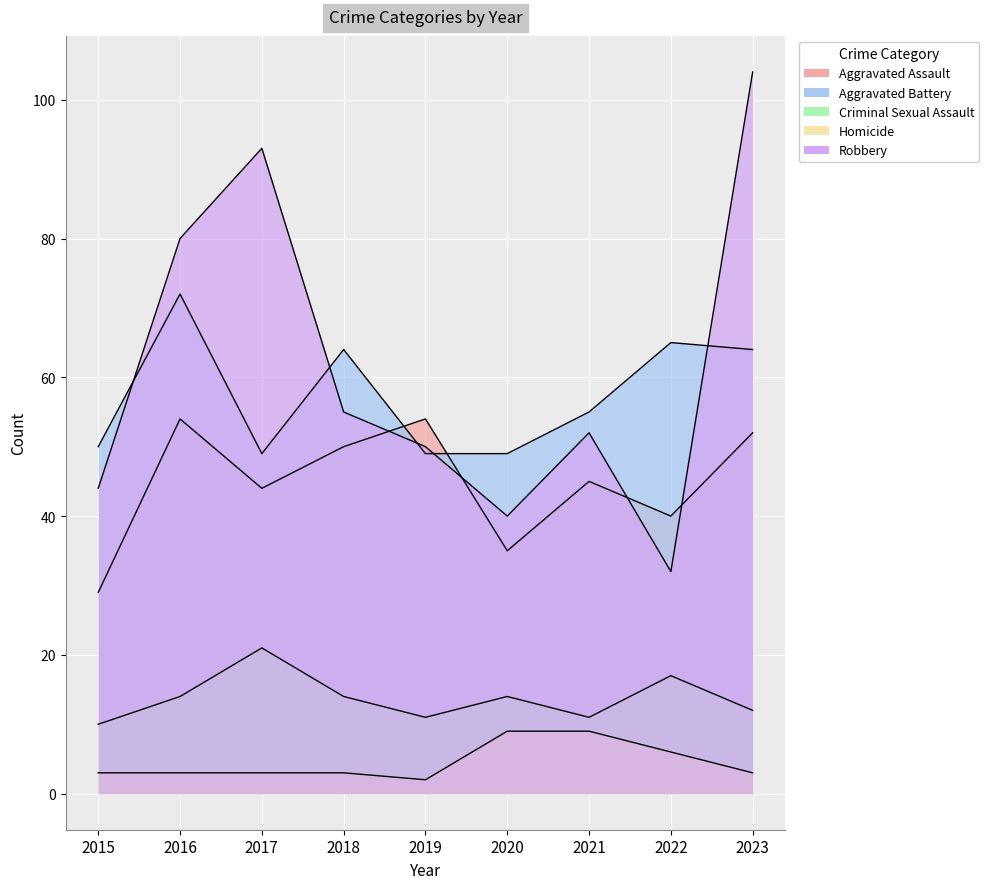

True or false: Homicide and Robbery cross at least once.

False